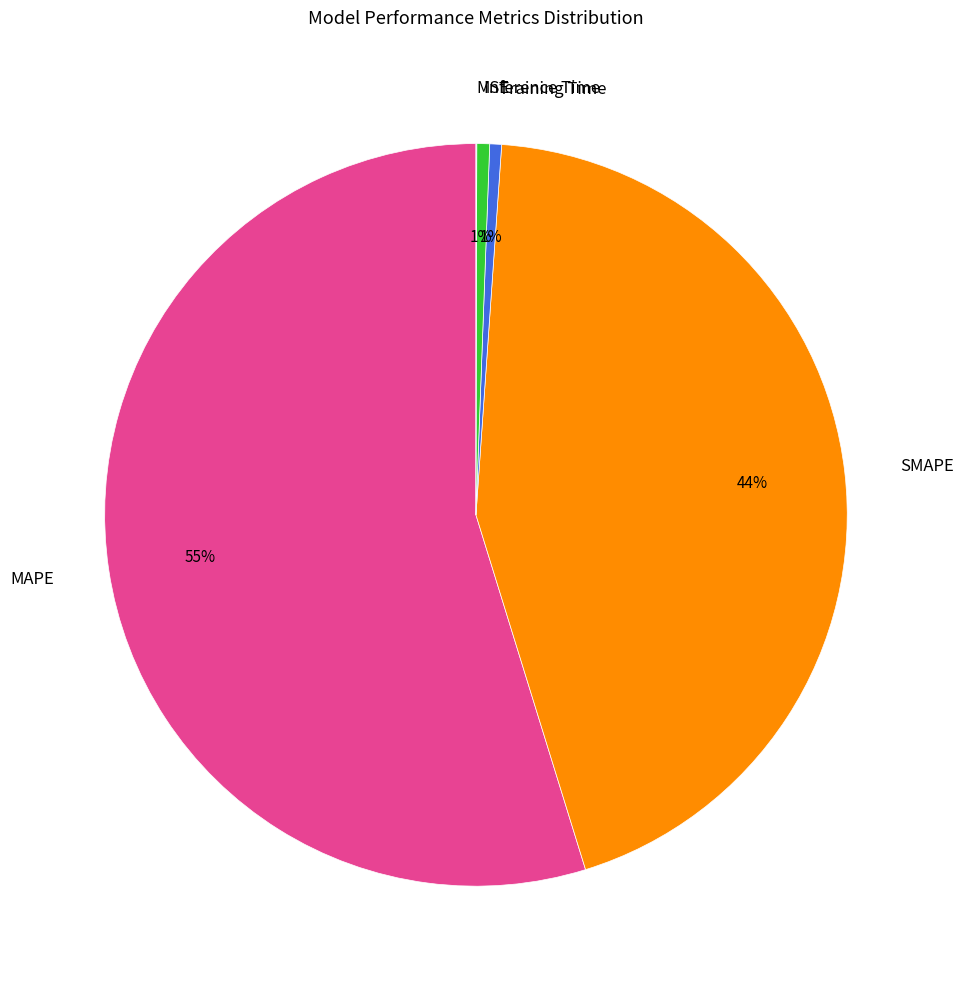

Is the sum of Inference Time and MAPE greater than half?

Yes